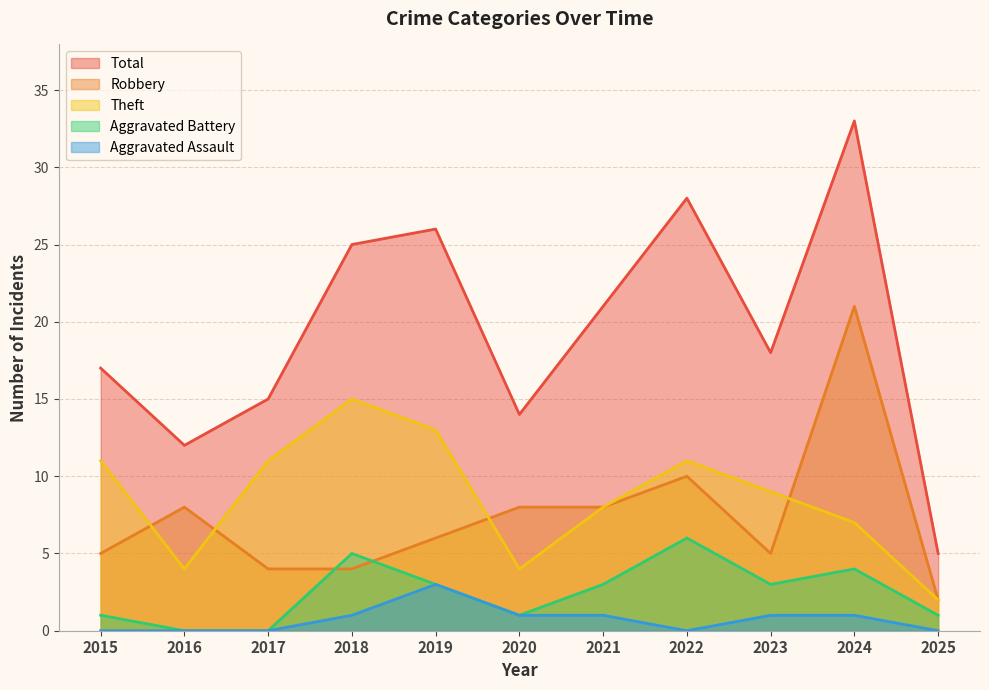

True or false: Robbery and Aggravated Assault cross at least once.

False